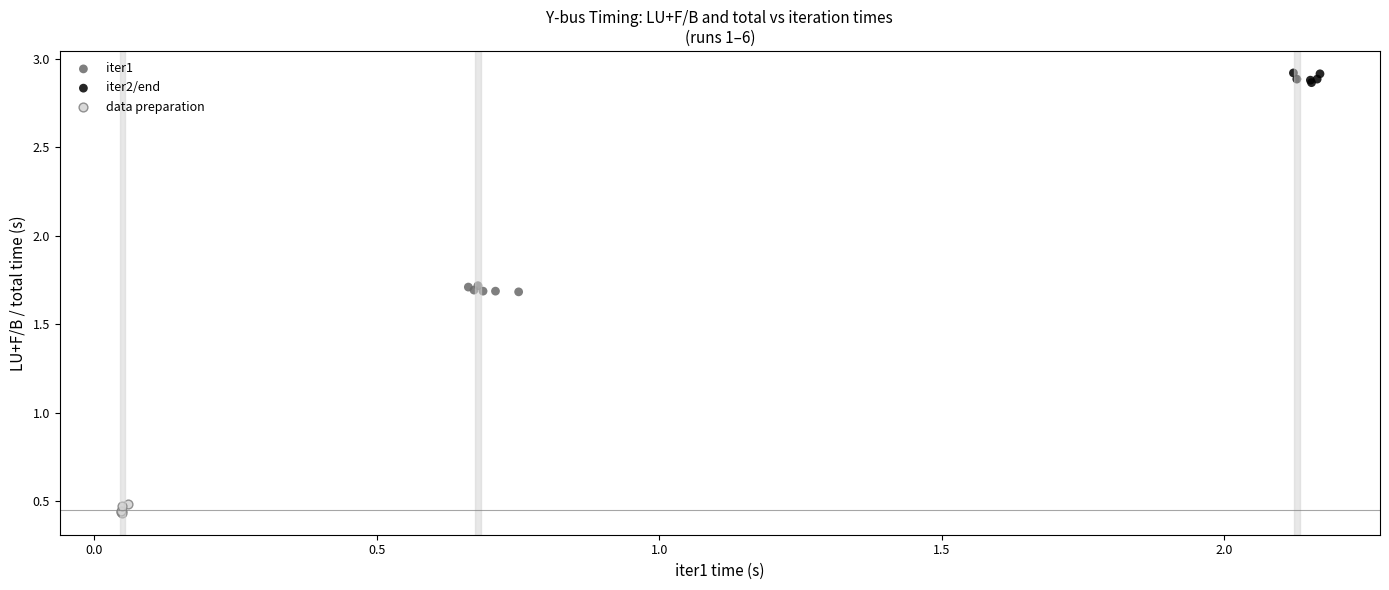

Which series contains the highest Y value?

iter2/end